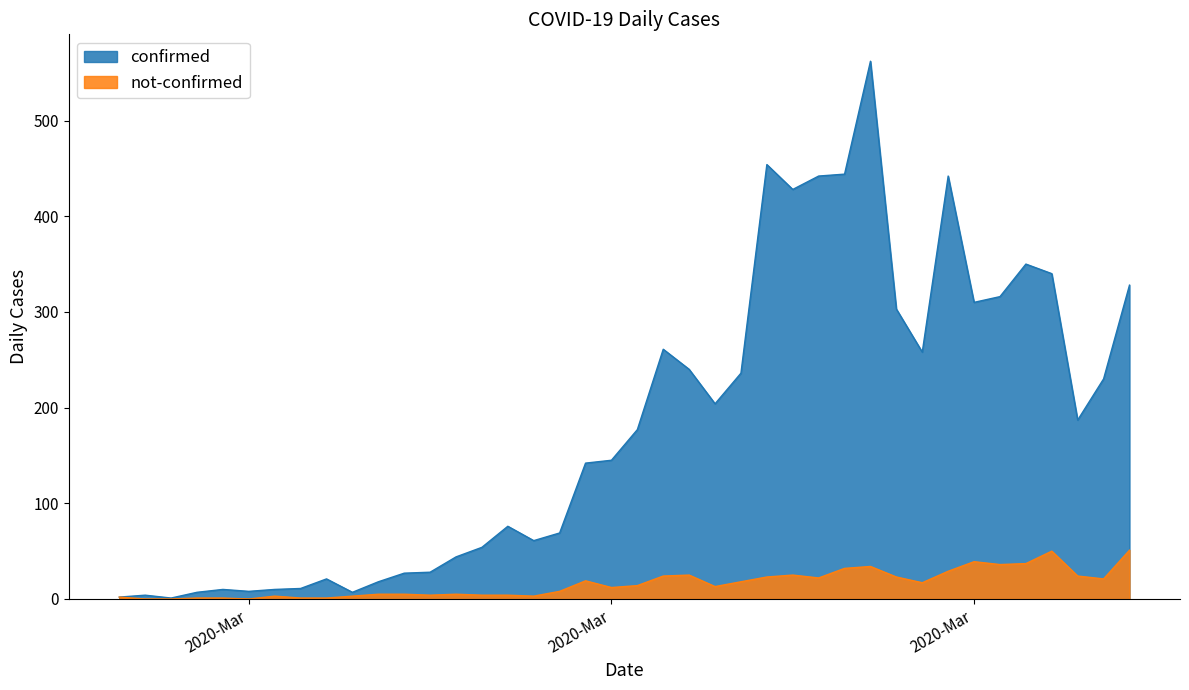

How many lines are shown in the chart?

2